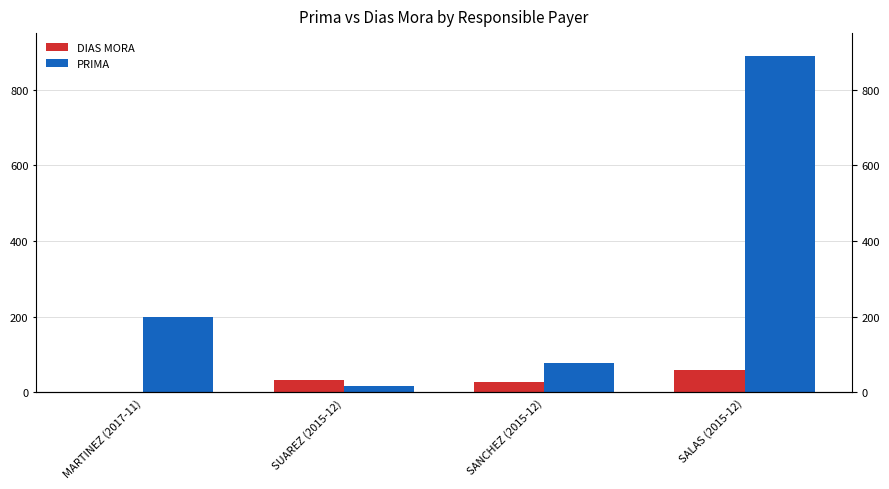

Count the number of data series in this chart.

2